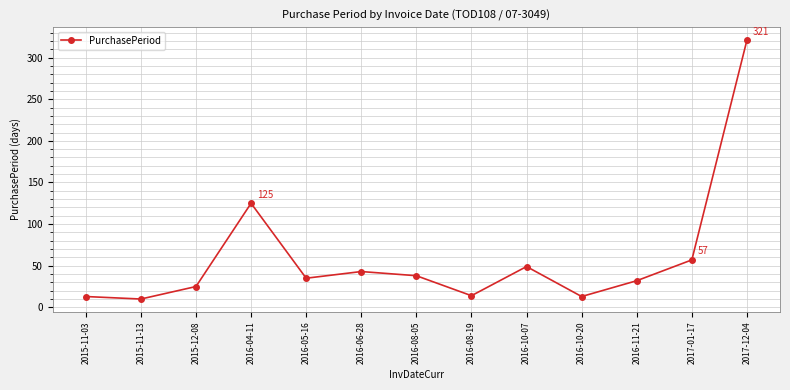

What position from the right is 2016-05-16?

9